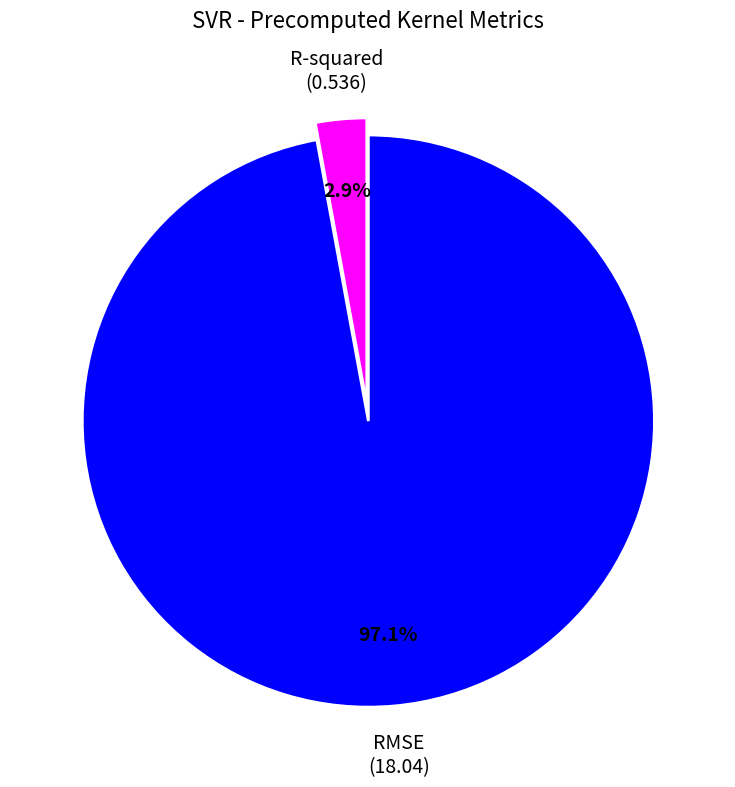

Is there any slice that represents more than half of the pie?

Yes